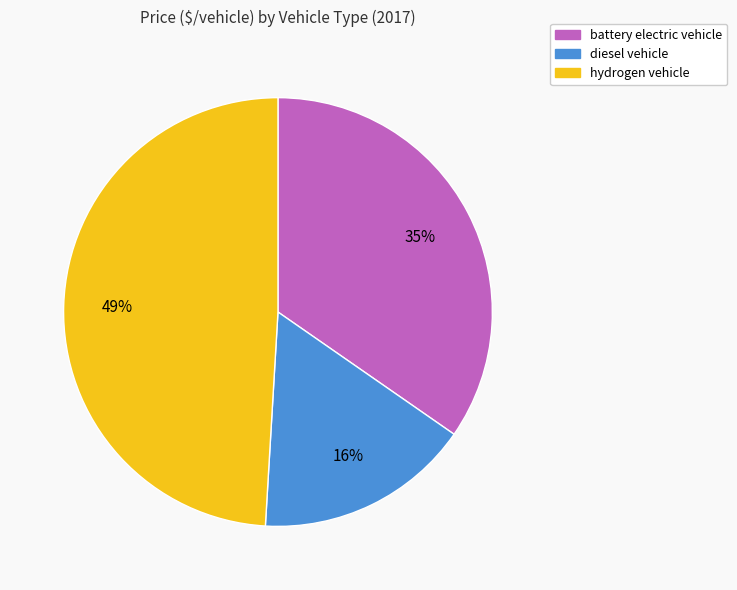

Approximately how many times larger is the value at diesel vehicle compared to battery electric vehicle?

0.5